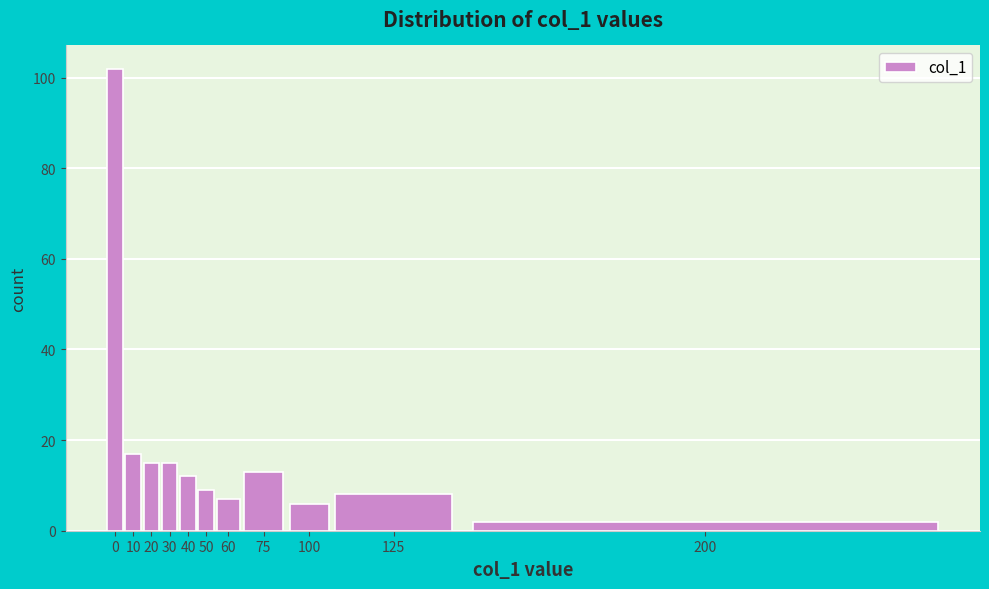

Reading left to right, list all the values displayed in this chart.

102	17	15	15	12	9	7	13	6	8	2